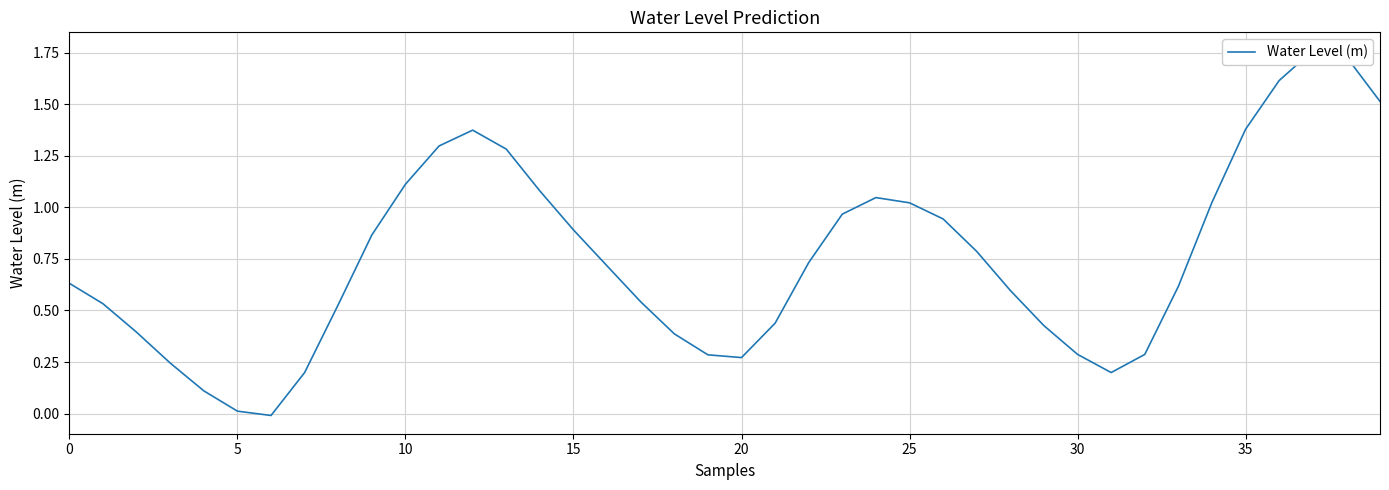

How many data points are above 0?

39